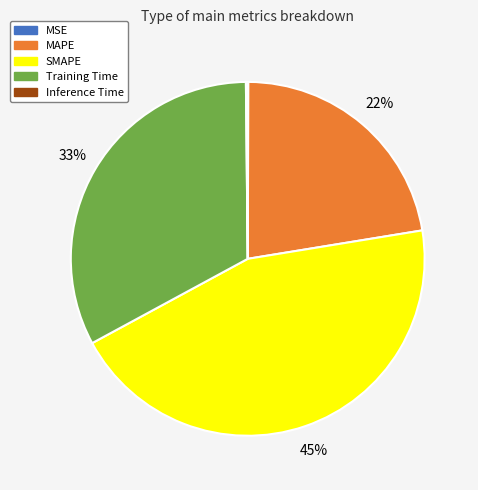

Is it true that Training Time is 43% of the pie?

False